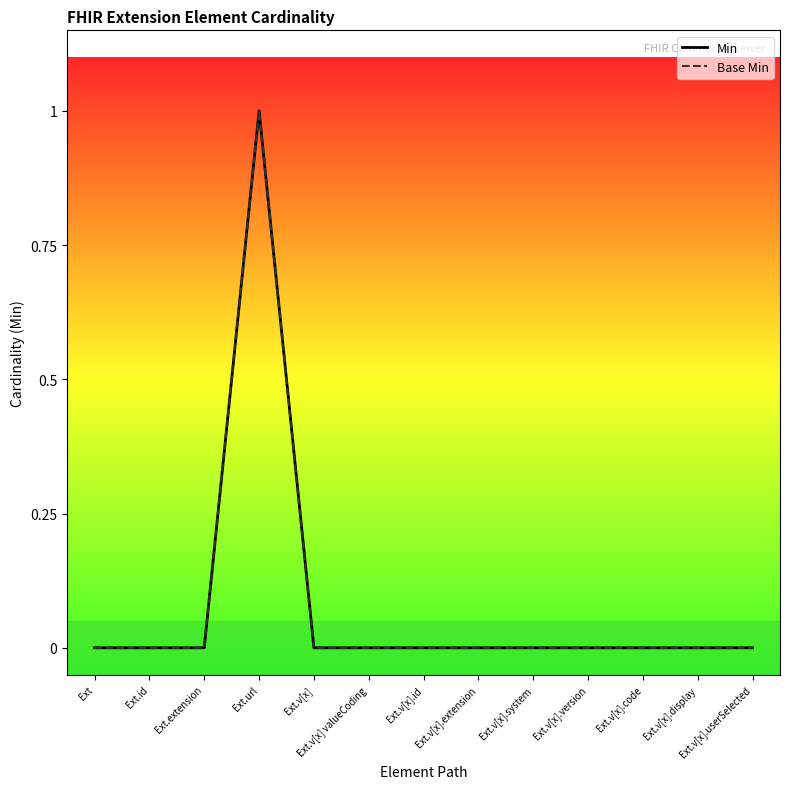

Which category has the highest value across all series?

Ext.url